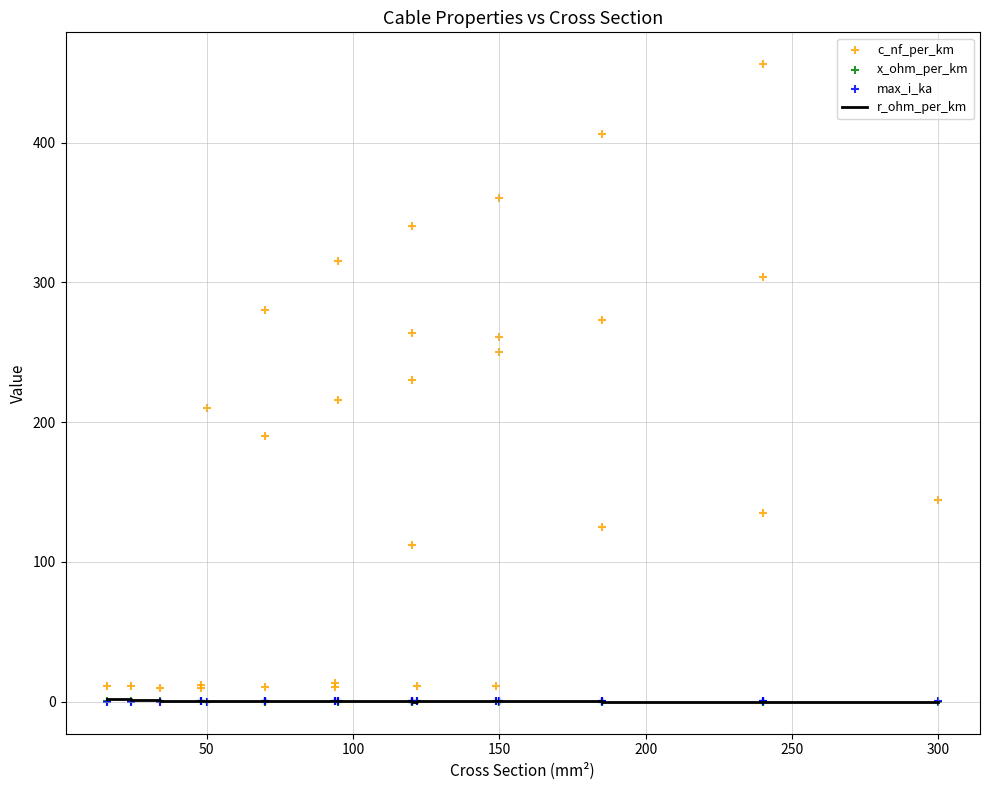

Which series reaches the minimum Y coordinate?

r_ohm_per_km